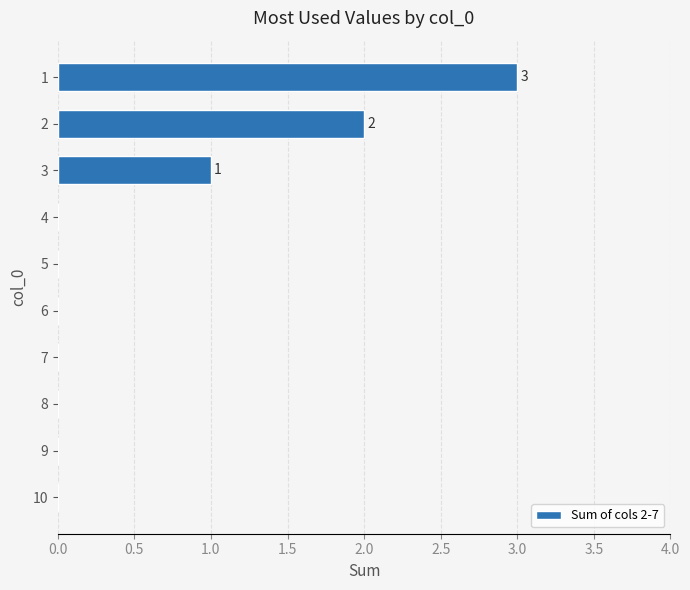

Reading top to bottom, what are all the values shown in this chart?

1=3	2=2	3=1	4=0	5=0	6=0	7=0	8=0	9=0	10=0